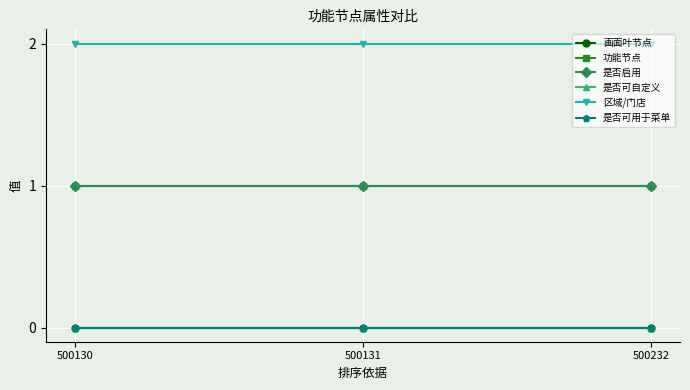

Does the chart have visible grid lines?

Yes